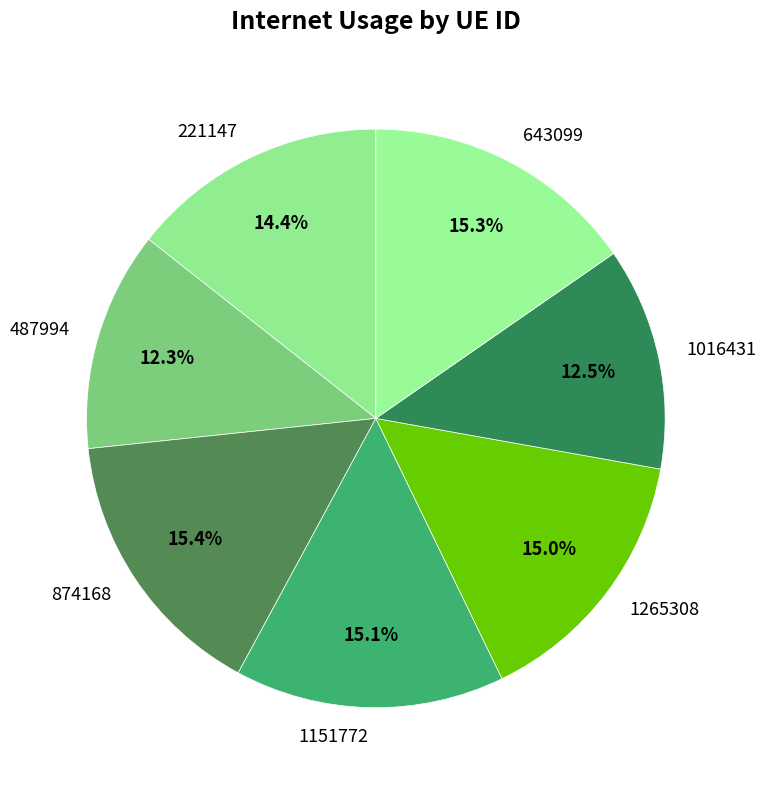

How many slices are in this pie chart?

7